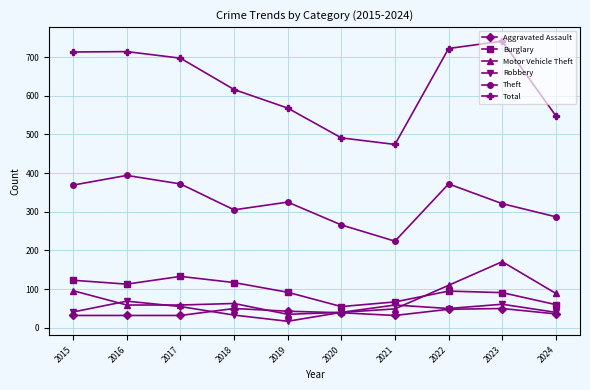

In Theft, how many points are higher than both neighbors (excluding endpoints)?

3